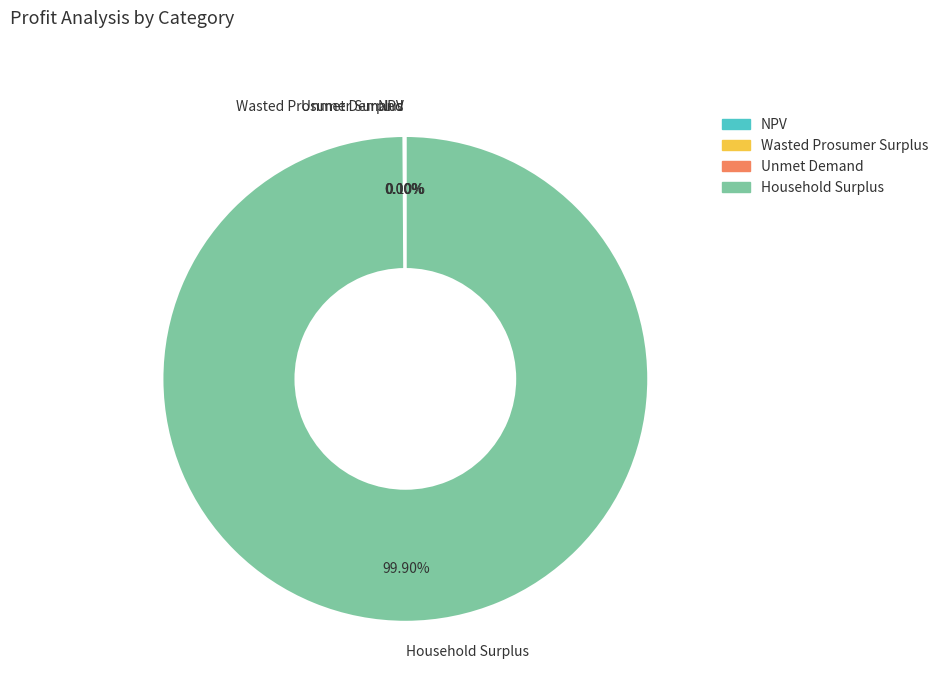

Which category accounts for the majority?

Household Surplus